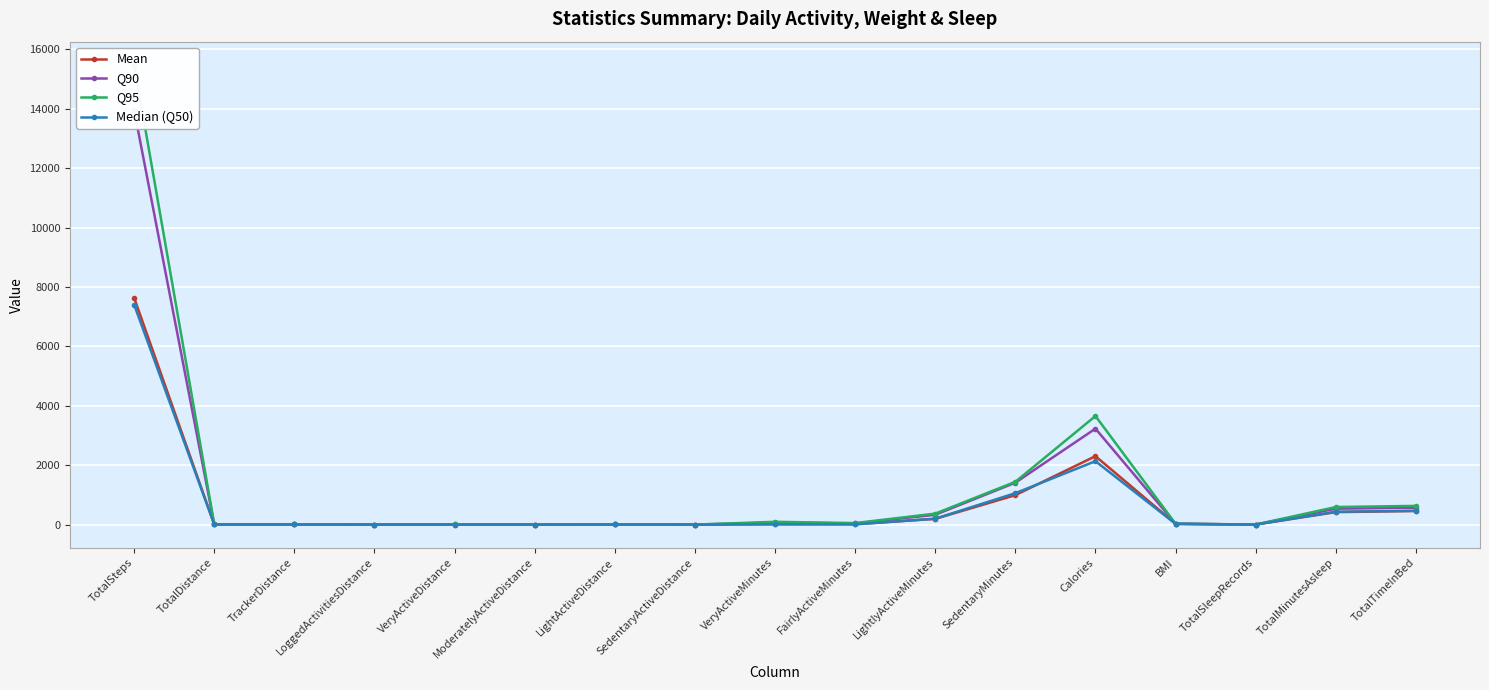

What is the label of the 15th point from the right?

TrackerDistance